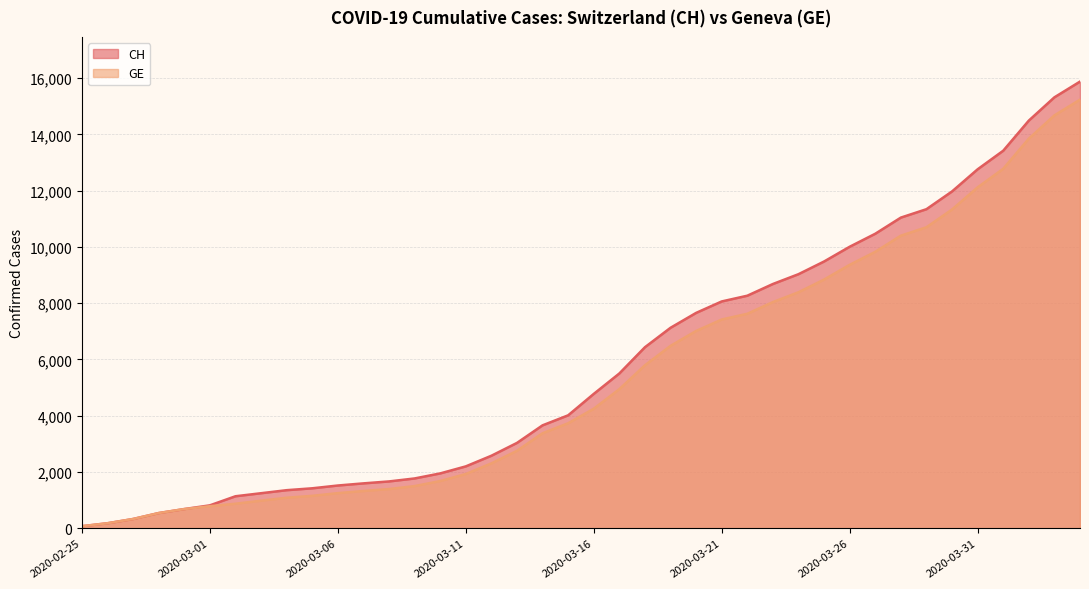

At how many categories does at least one series exceed 5372?

19